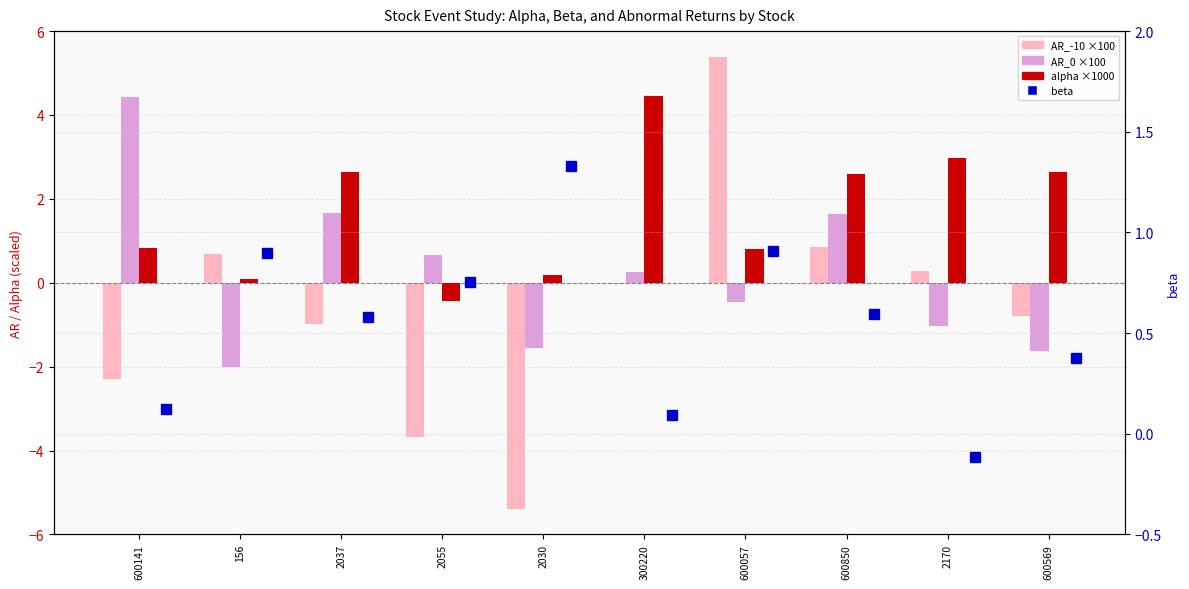

What is the spread (max minus min) of values at 2037?

3.6